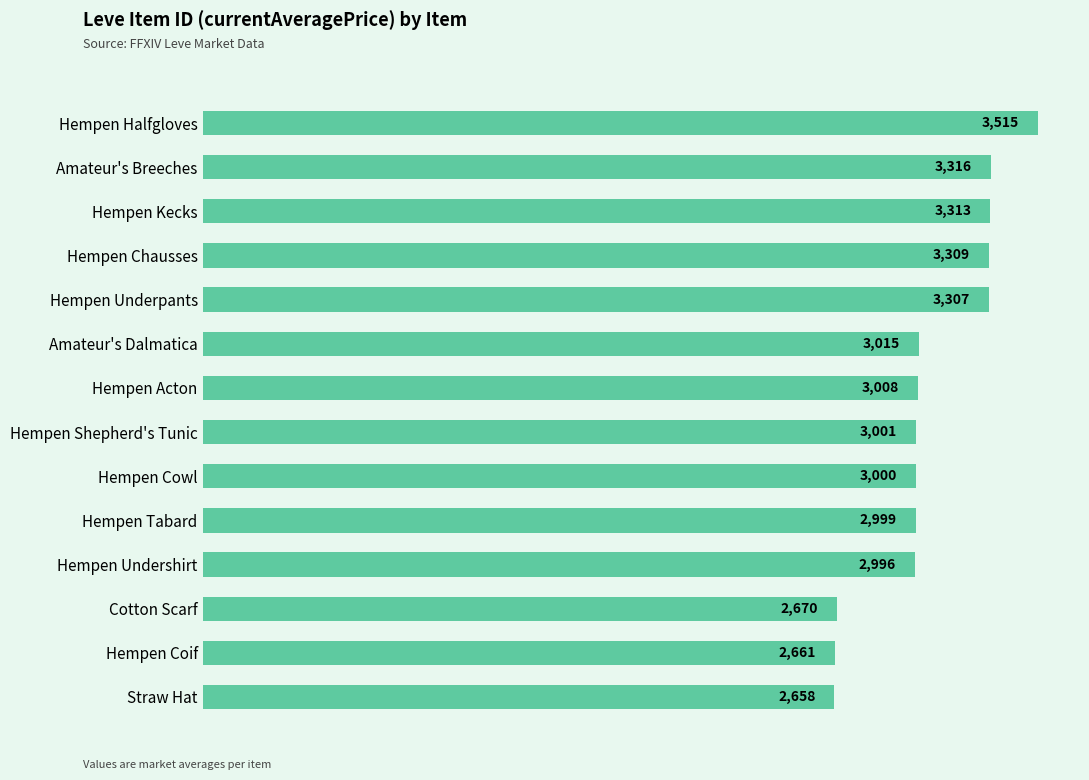

What is the change in value from Hempen Shepherd's Tunic to Amateur's Dalmatica?

+14